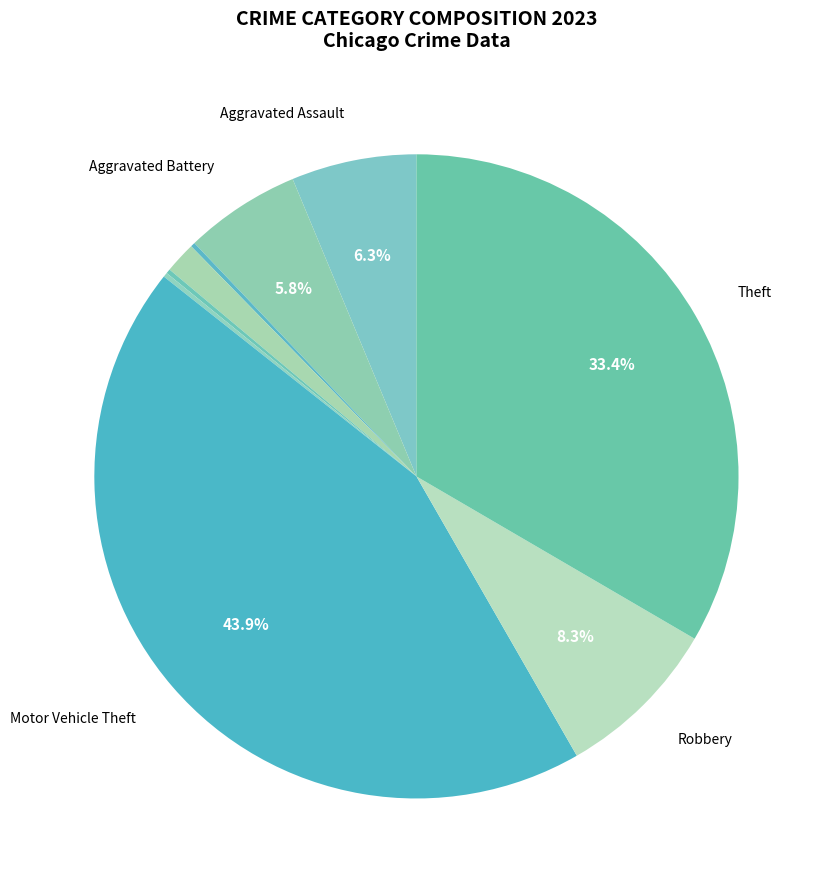

Is there any slice that represents more than half of the pie?

No